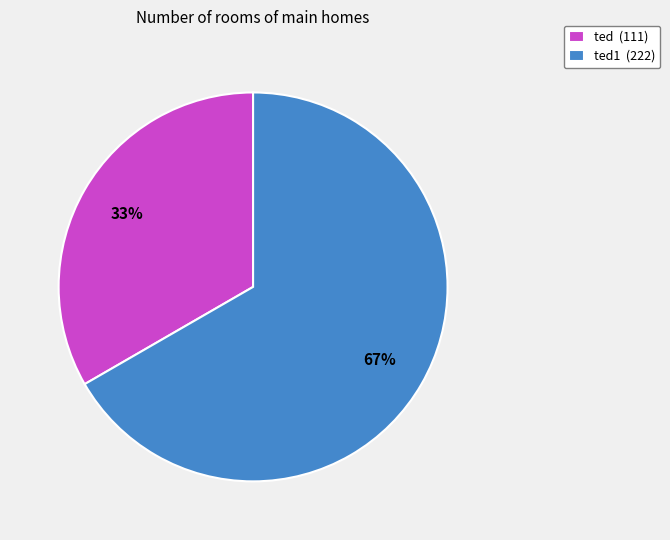

Which category accounts for the majority?

ted1 (222)